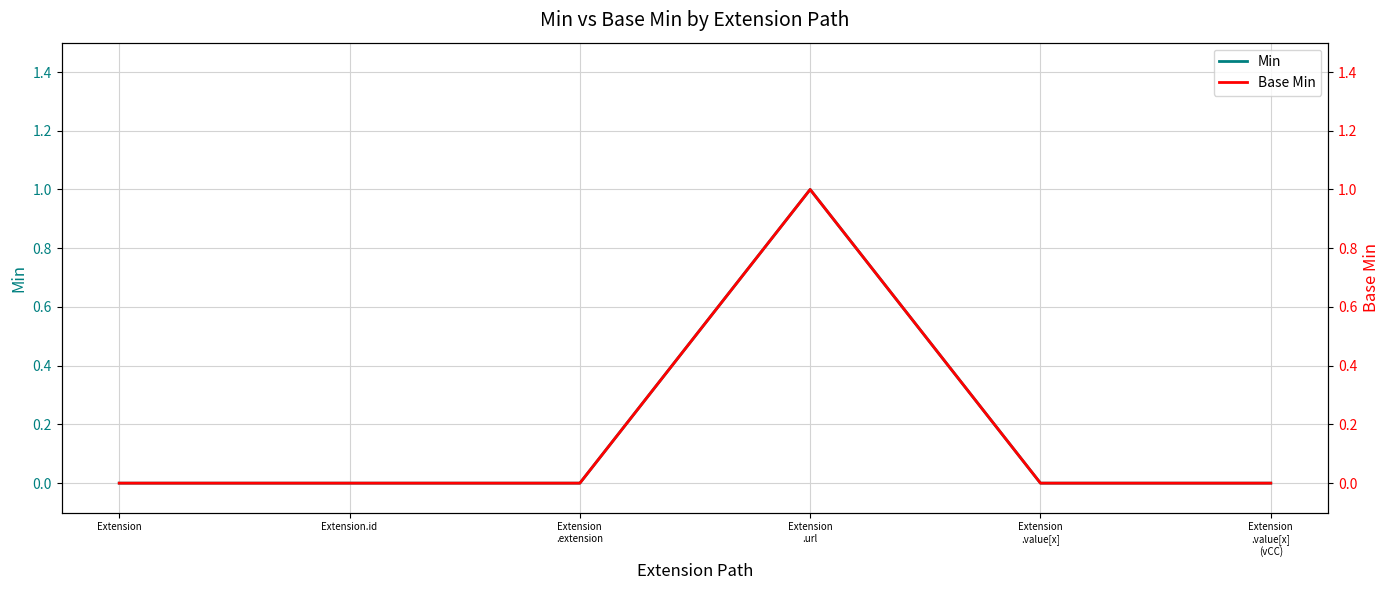

The value of Min at Extension is 0. True or false?

True